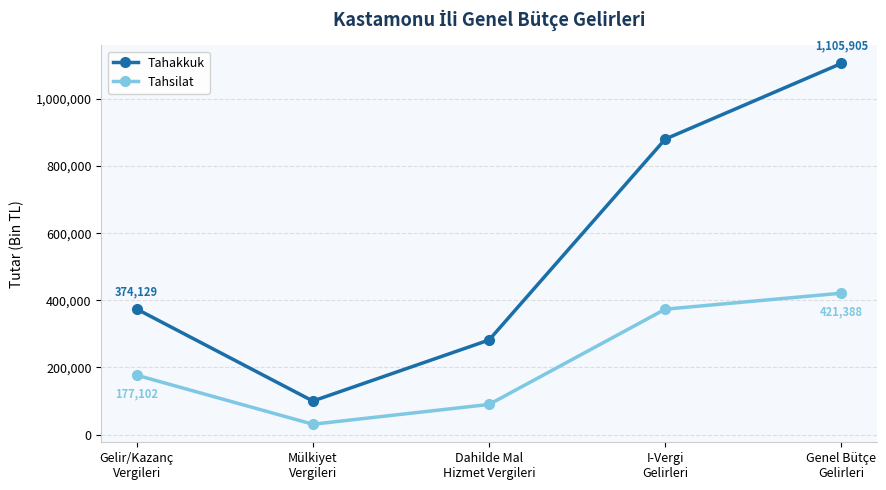

Rank the categories by Tahakkuk value from lowest to highest.

Mülkiyet
Vergileri, Dahilde Mal
Hizmet Vergileri, Gelir/Kazanç
Vergileri, I-Vergi
Gelirleri, Genel Bütçe
Gelirleri